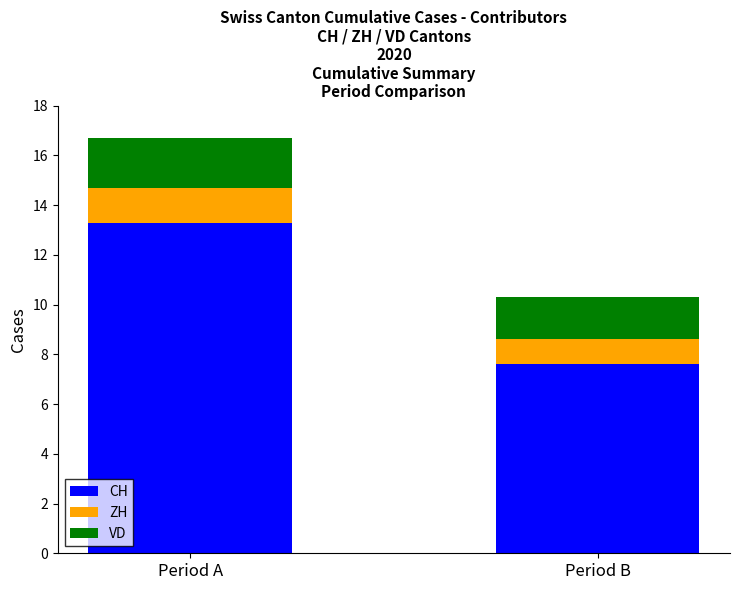

What is the total value across all series at Period B?

10.3